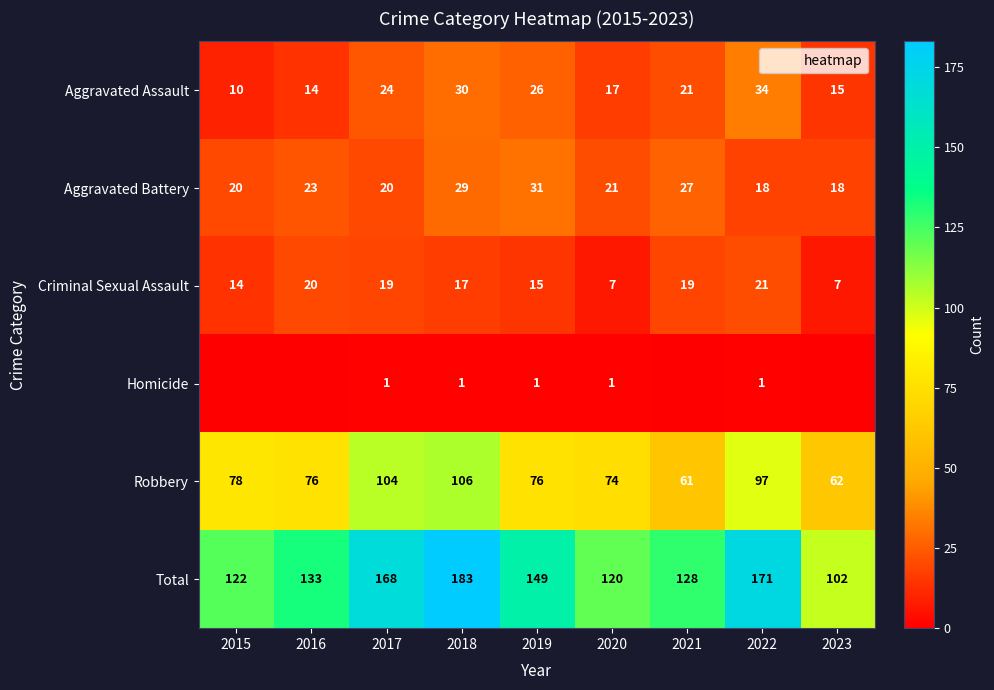

At which category is the sum across all series the highest?

2018